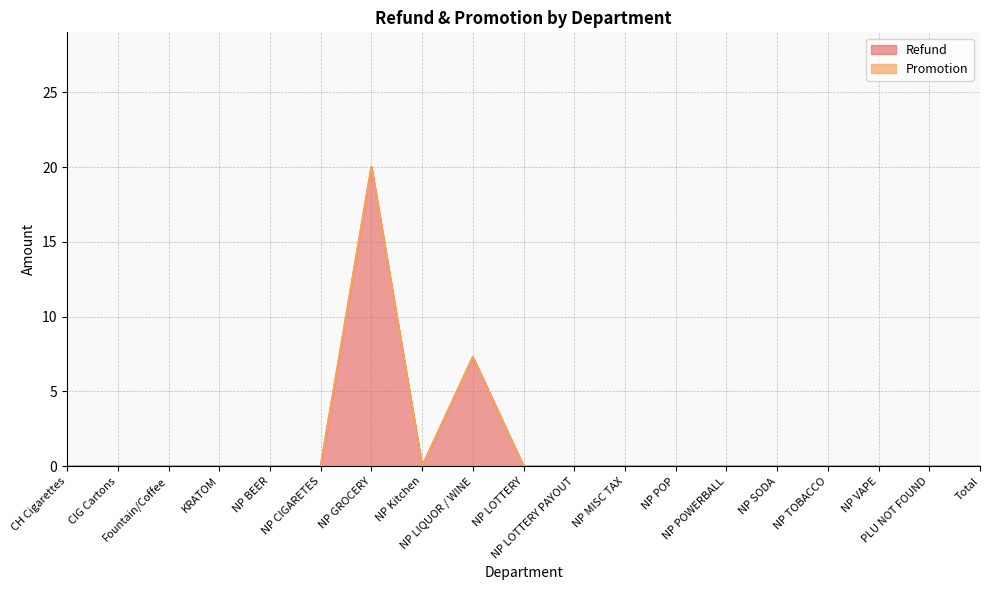

How many interior local peaks (higher than both neighbors) does the data have?

2